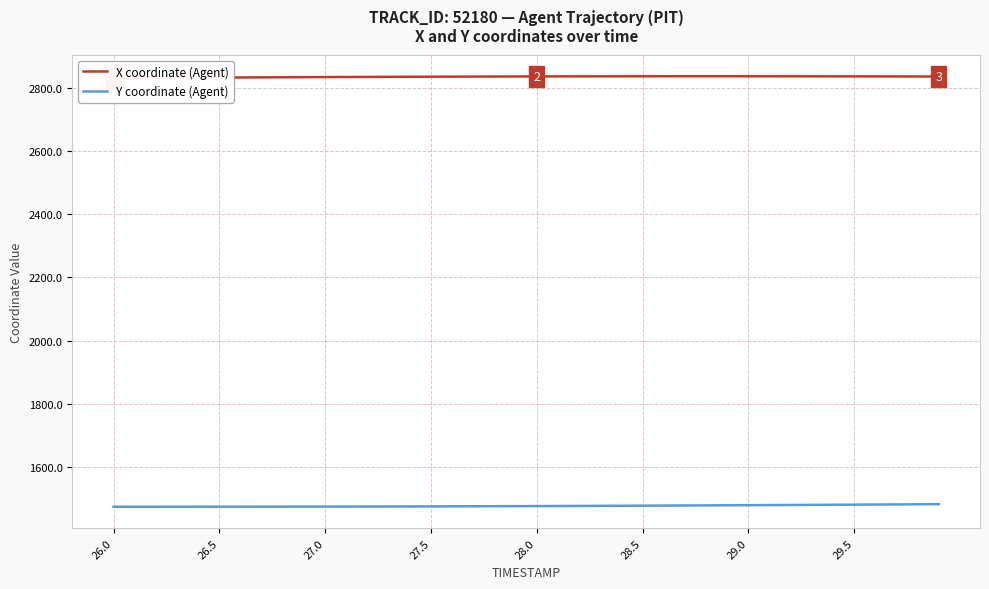

The X coordinate (Agent) series shows 1132.8 at 26. True or false?

False